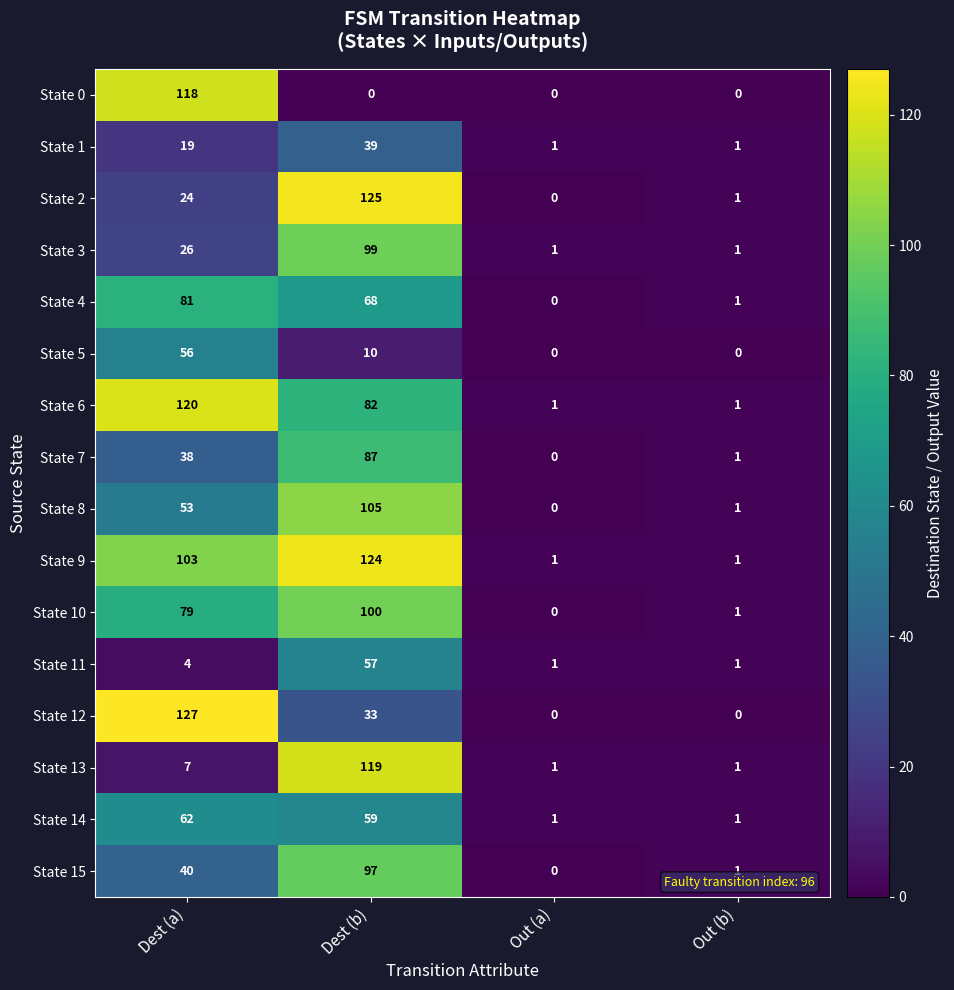

Which series has the widest spread of values?

State 12